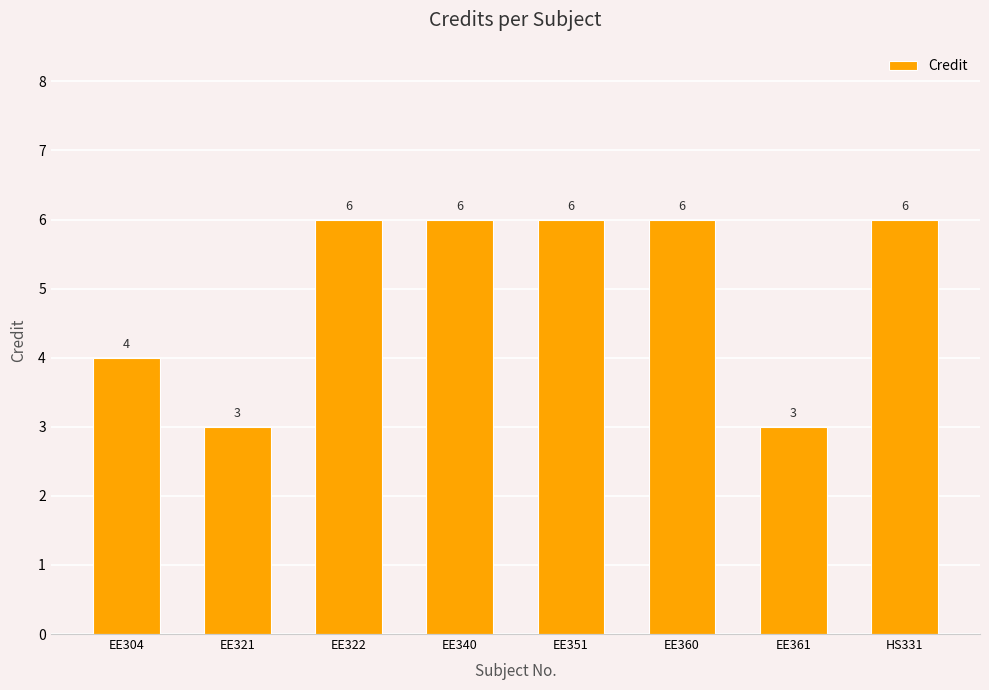

What is the label of the 3rd bar from the left?

EE322